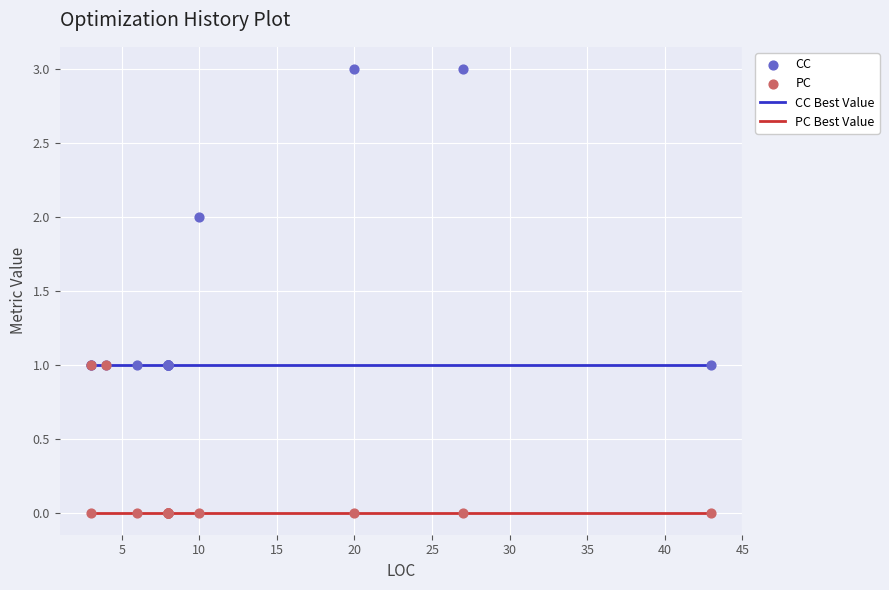

What are all the series names shown in the legend?

CC Best Value, PC Best Value, CC, PC